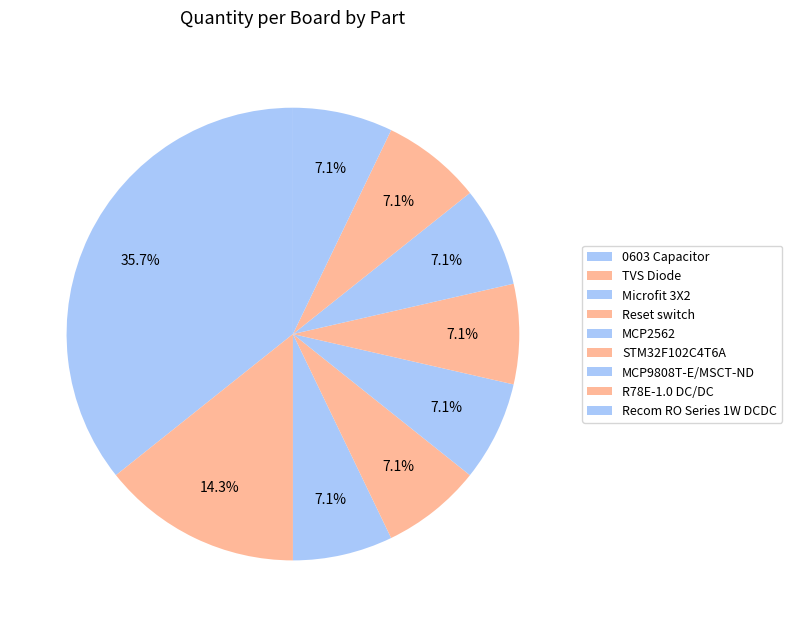

Is there a majority slice in this chart?

No